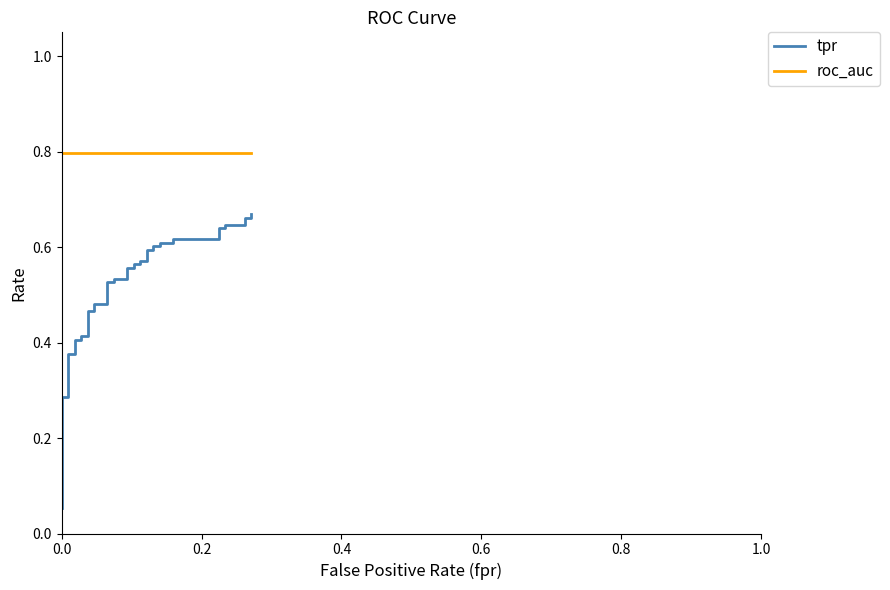

True or false: roc_auc and tpr cross at least once.

False